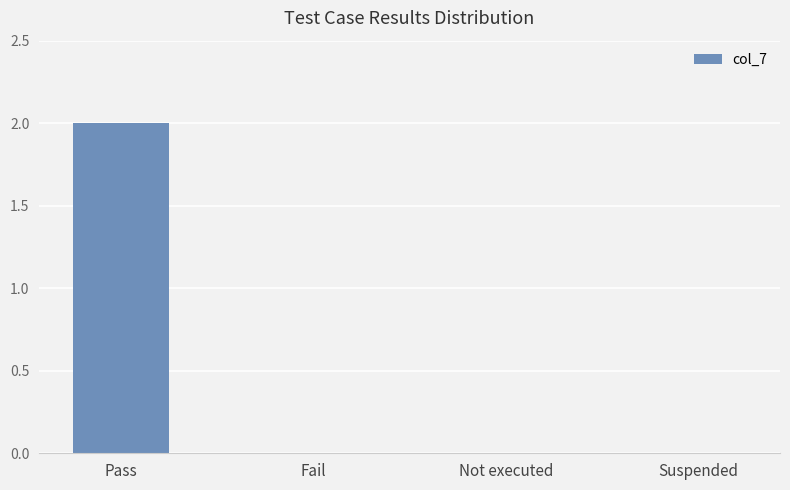

Count the number of categories in the chart.

4